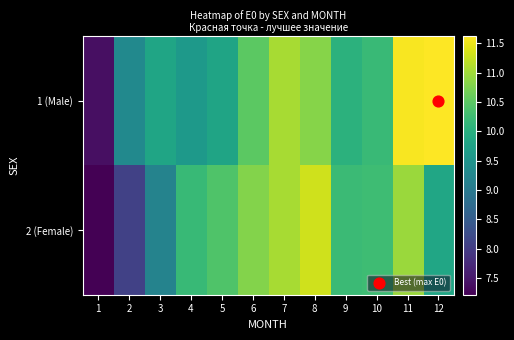

Which series has the largest range (max minus min)?

1 (Male)